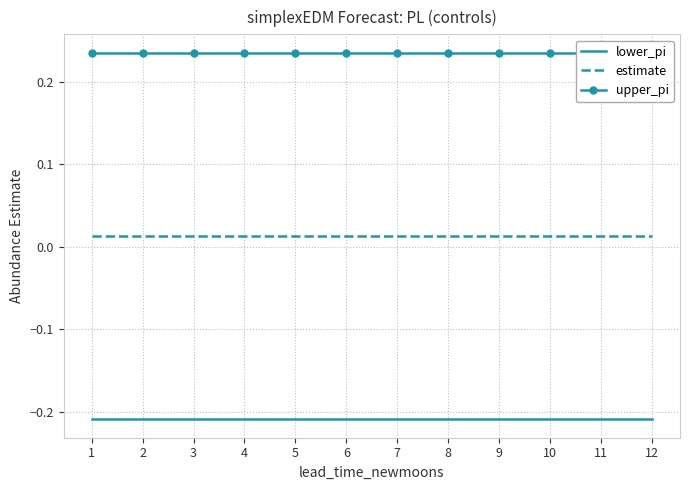

True or false: upper_pi has a value of 0.2 at 12.

False